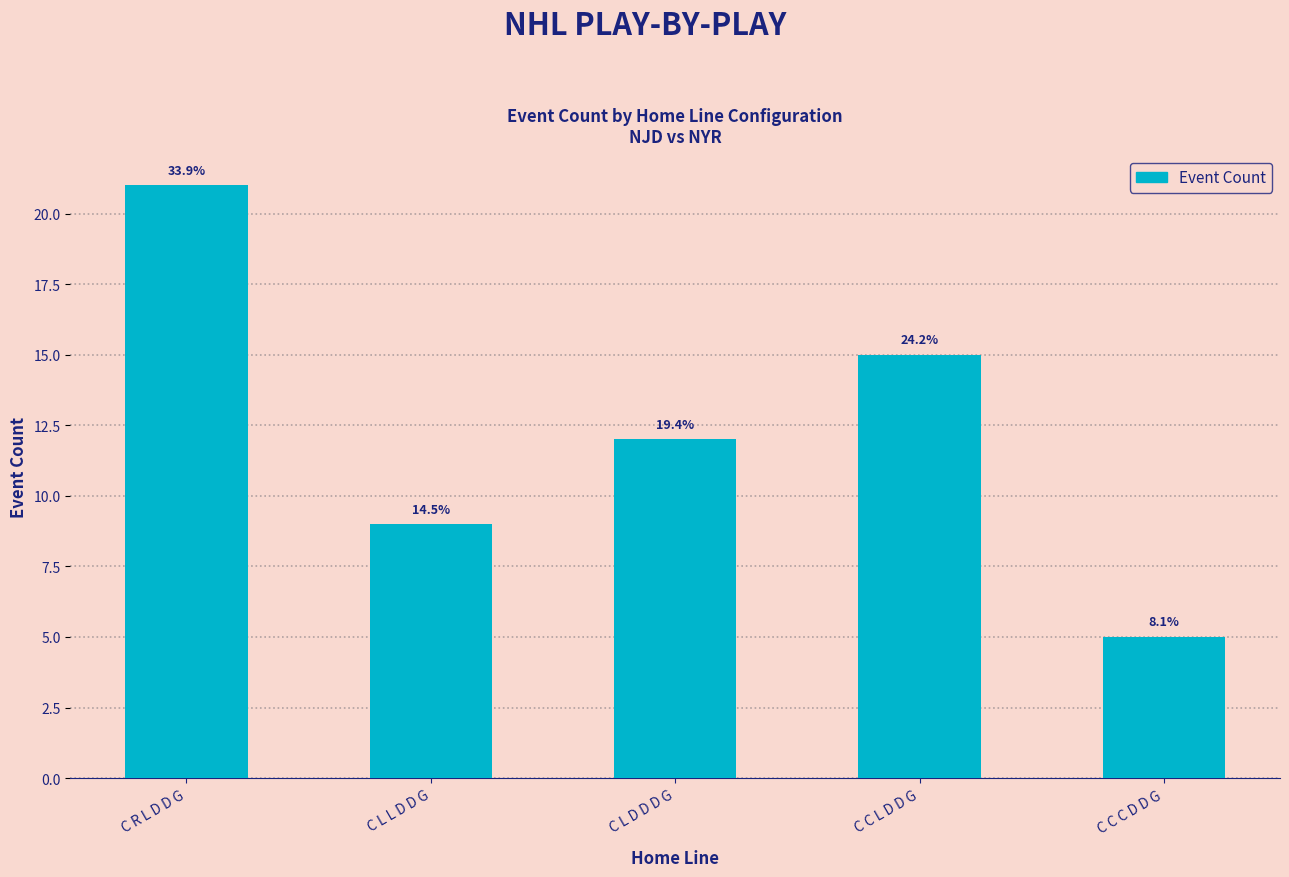

How many values are between 9 and 15?

3